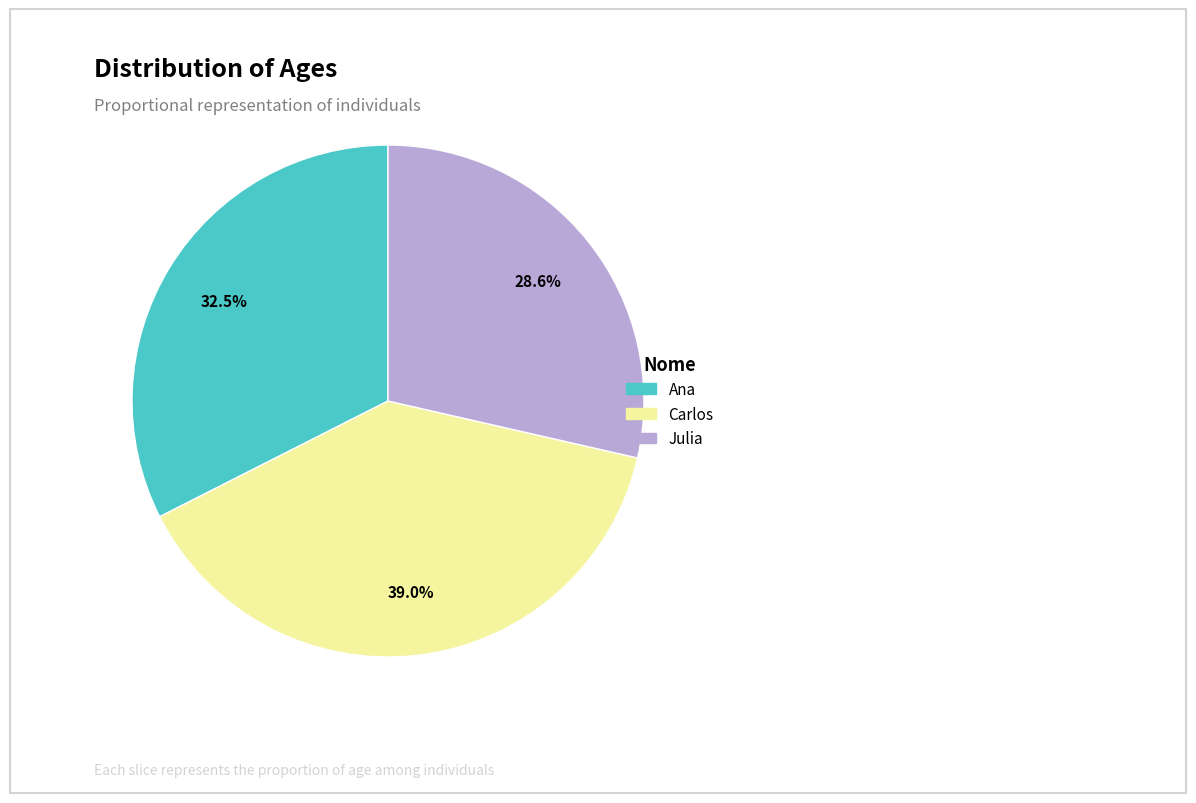

To the nearest percent, what is the average slice percentage?

33%